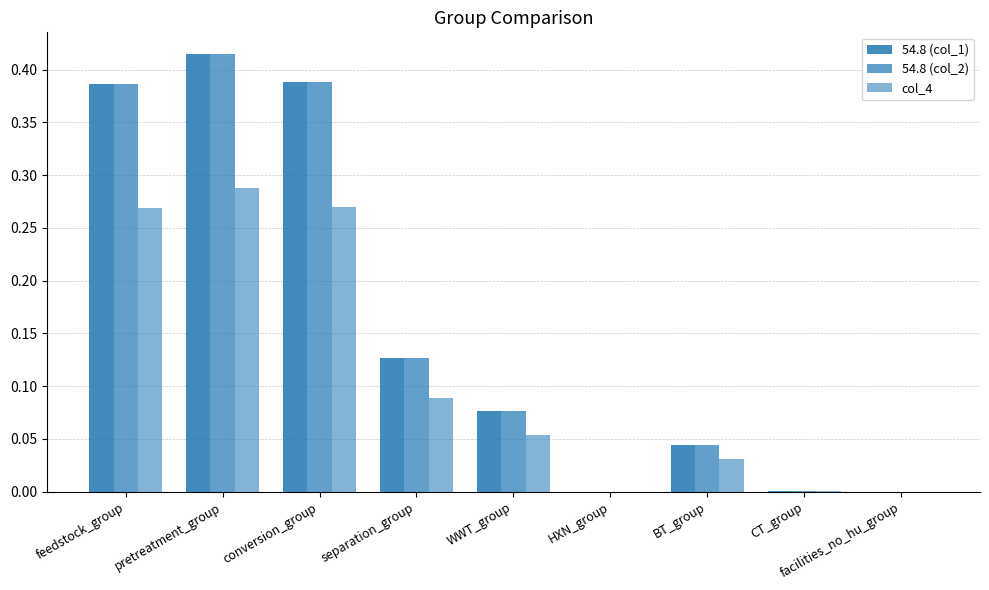

The 54.8 (col_1) series shows 0.0 at BT_group. True or false?

True